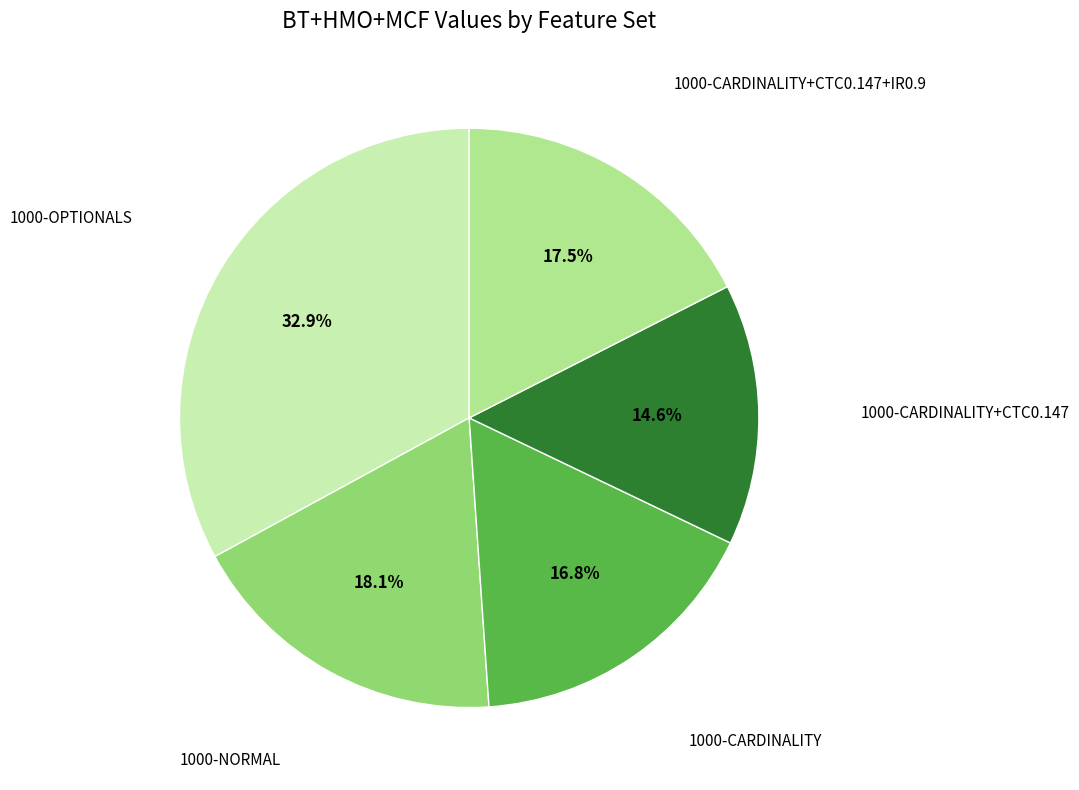

Is there any slice that represents more than half of the pie?

No